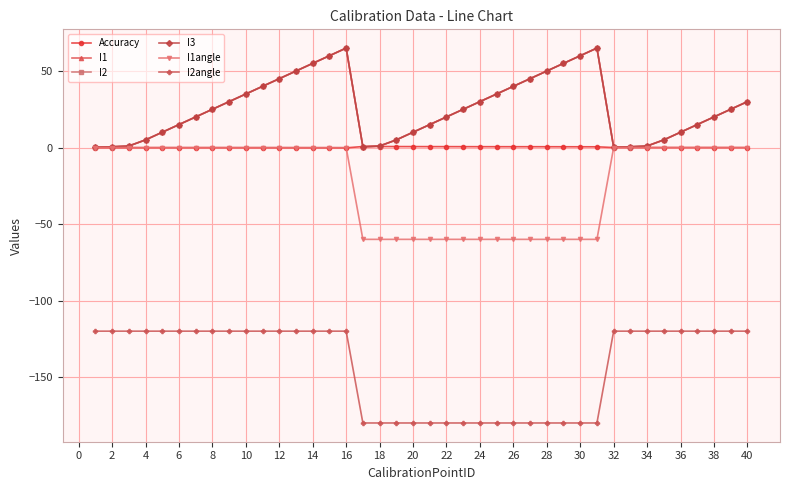

Is this an area chart (filled region under the line)?

No